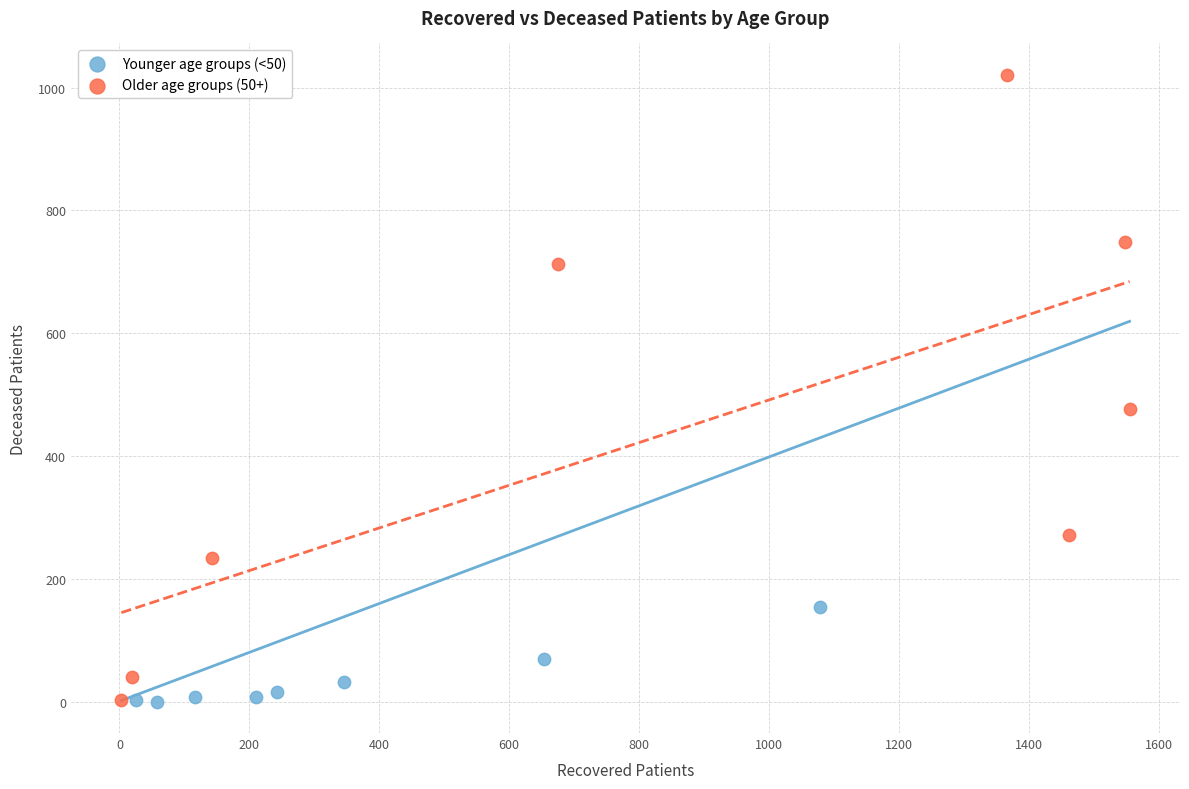

What are all the series names shown in the legend?

Younger age groups (<50), Older age groups (50+)